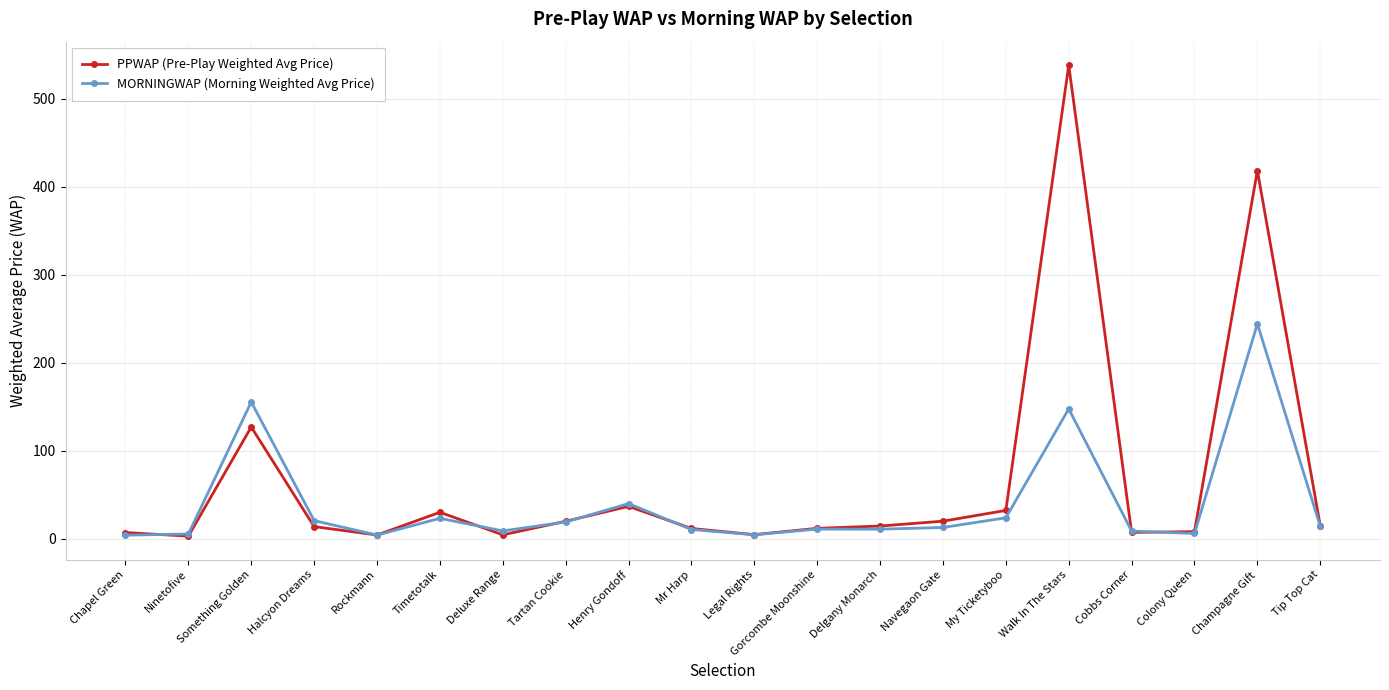

Which series has the widest spread of values?

PPWAP (Pre-Play Weighted Avg Price)